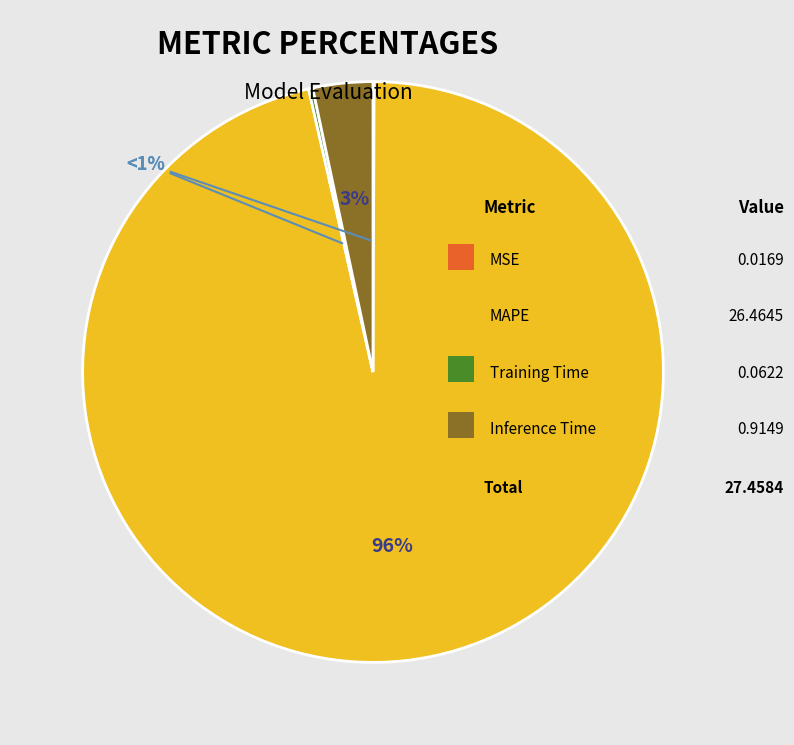

Is it true that Training Time is 11% of the pie?

False